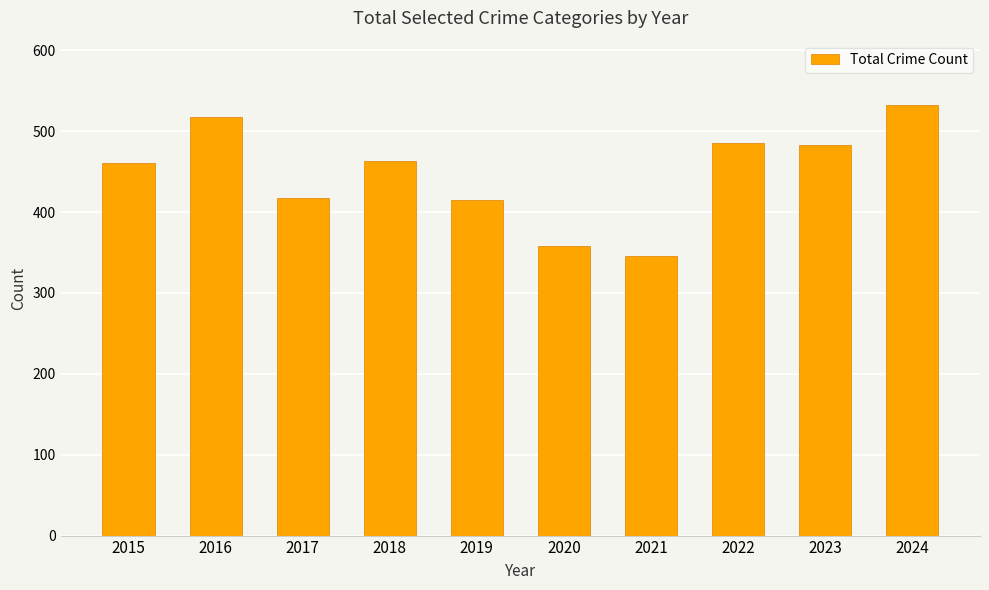

What is the greatest value displayed?

532